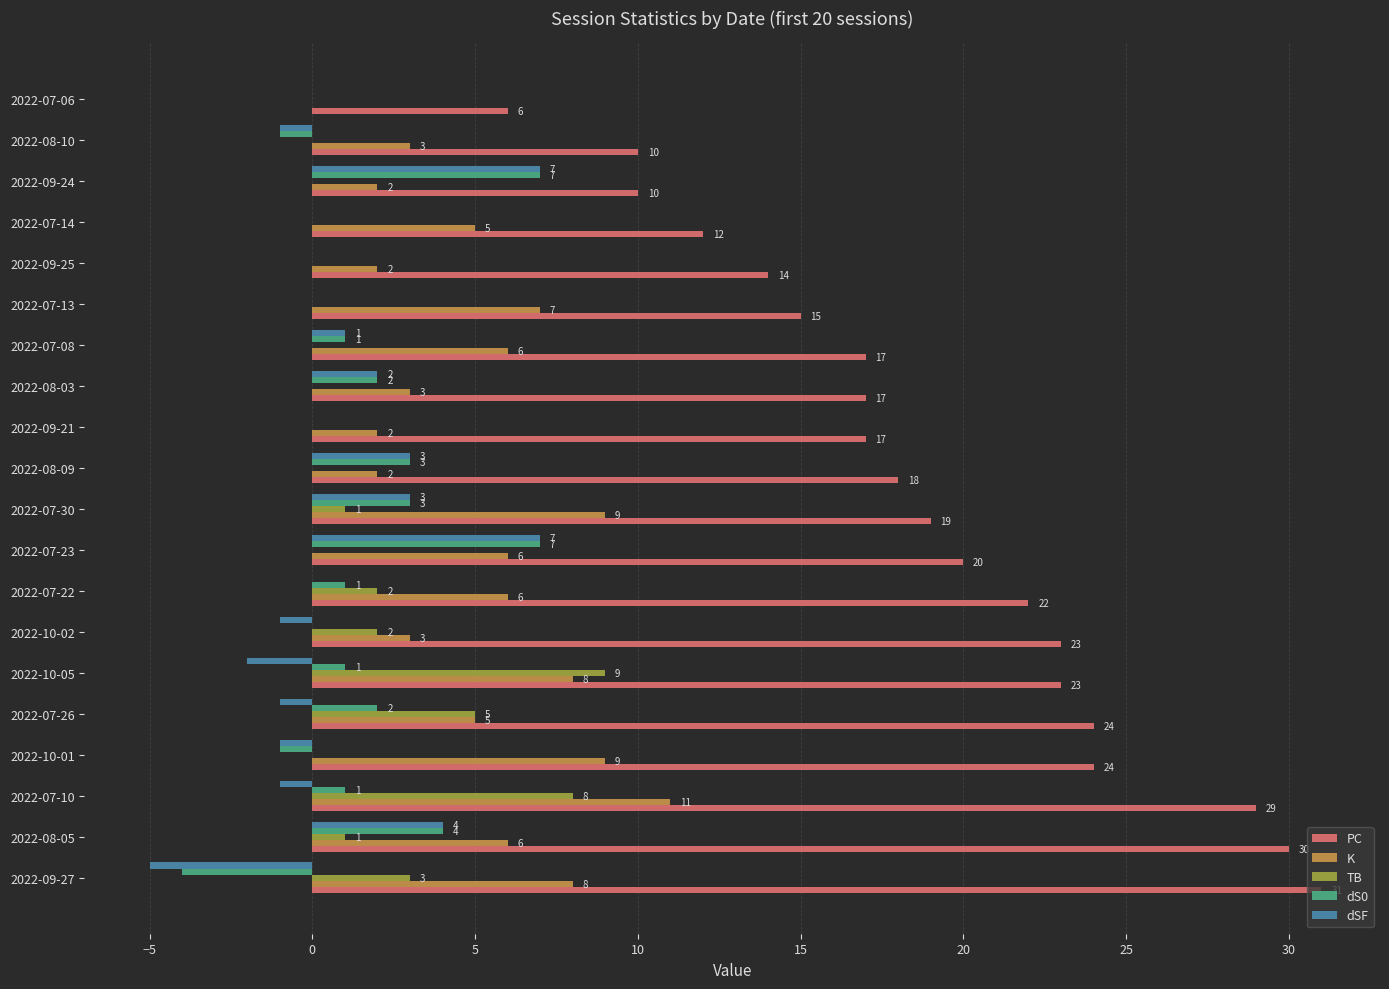

True or false: PC has a value of 19 at 2022-07-30.

True